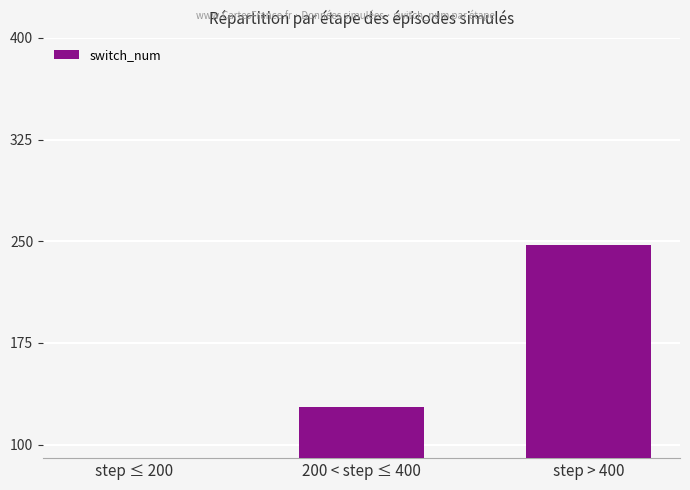

What is the maximum value shown in the chart?

247